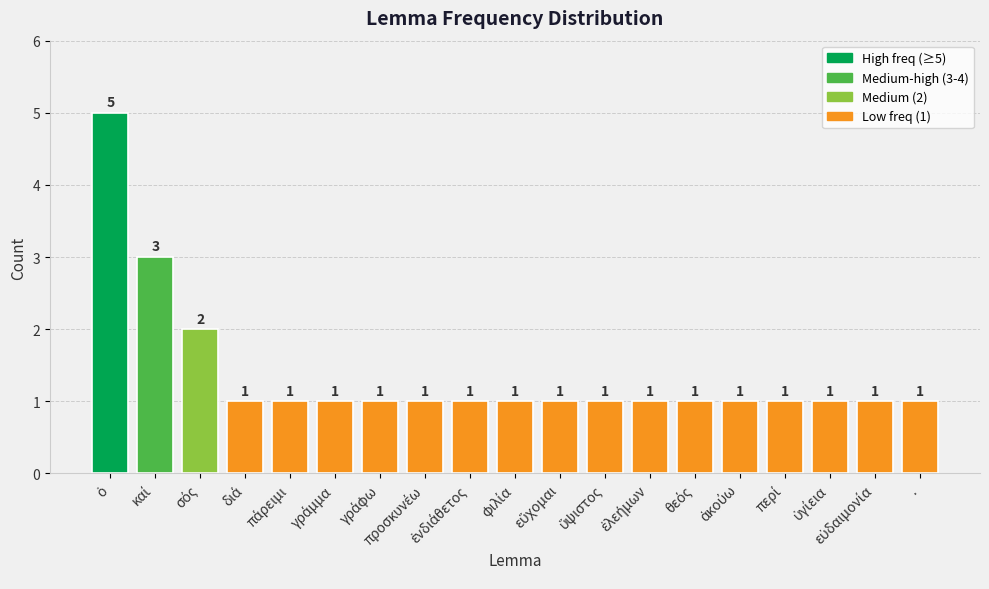

How many values are between 1 and 2?

17